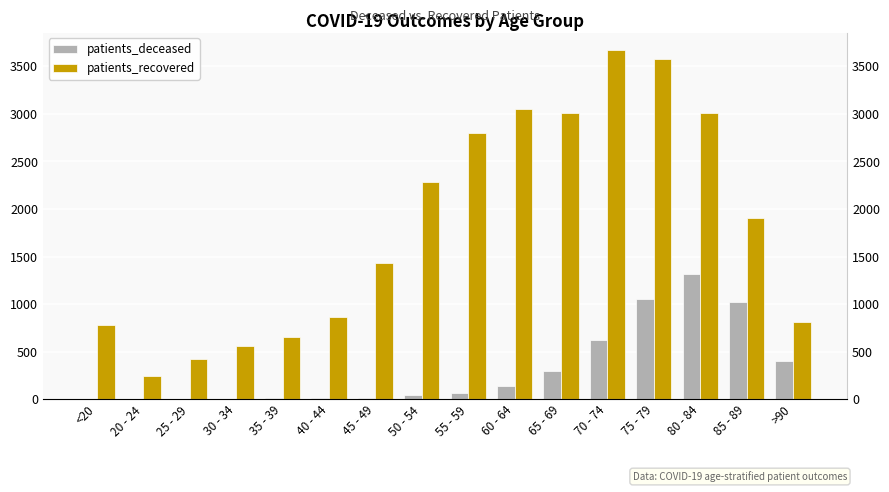

At which label does patients_recovered reach its minimum?

20 - 24